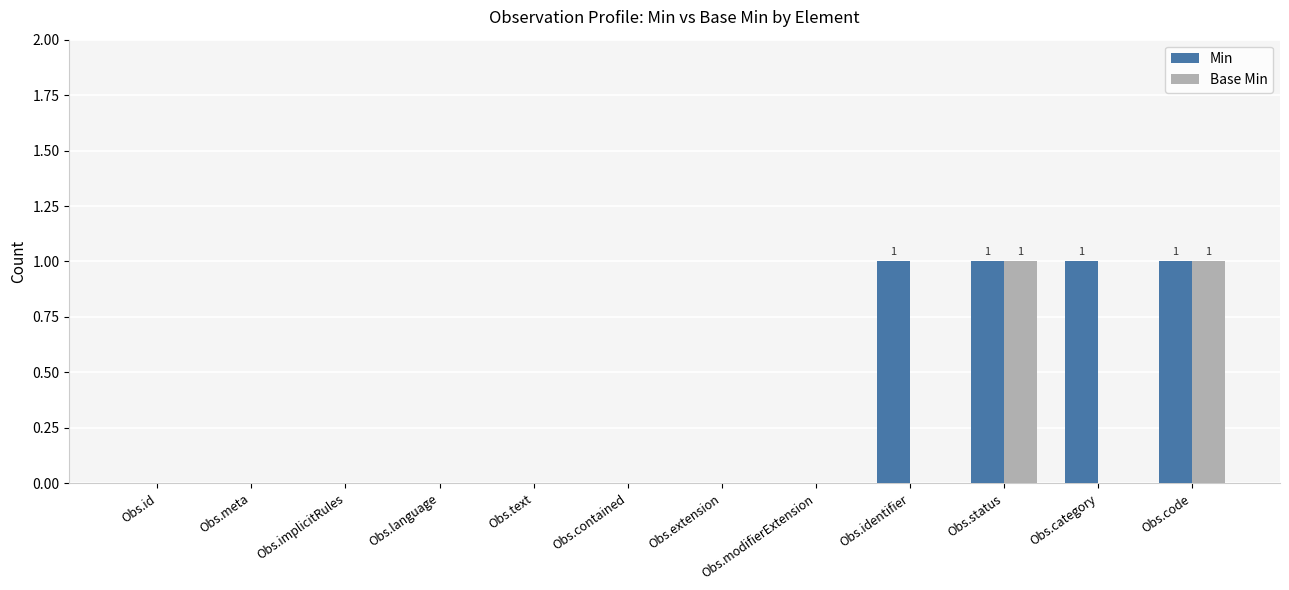

Which series has the largest total across all categories?

Min